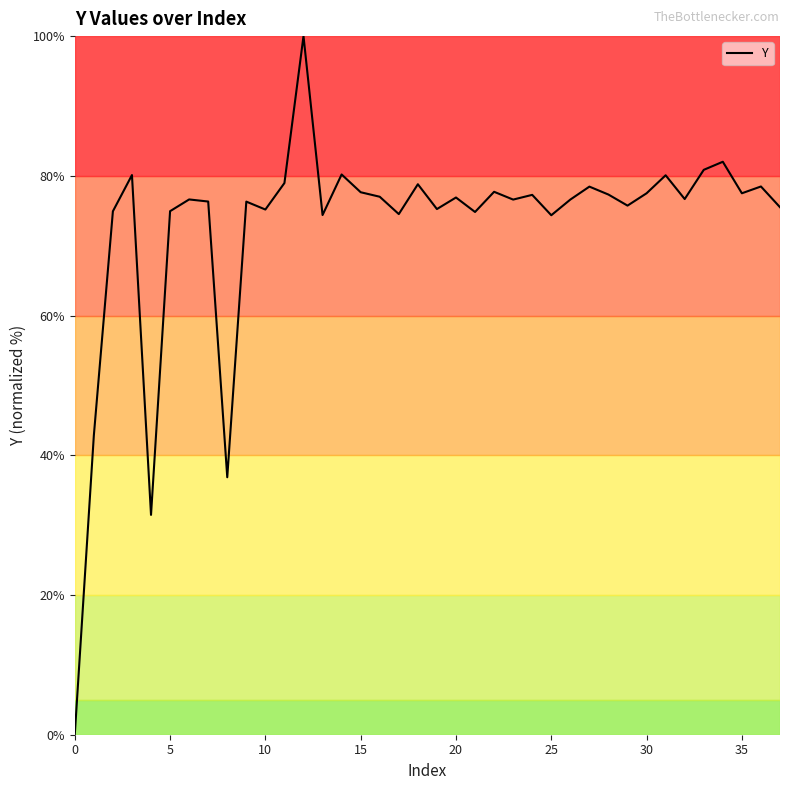

What is the difference between the maximum and minimum values?

100.0